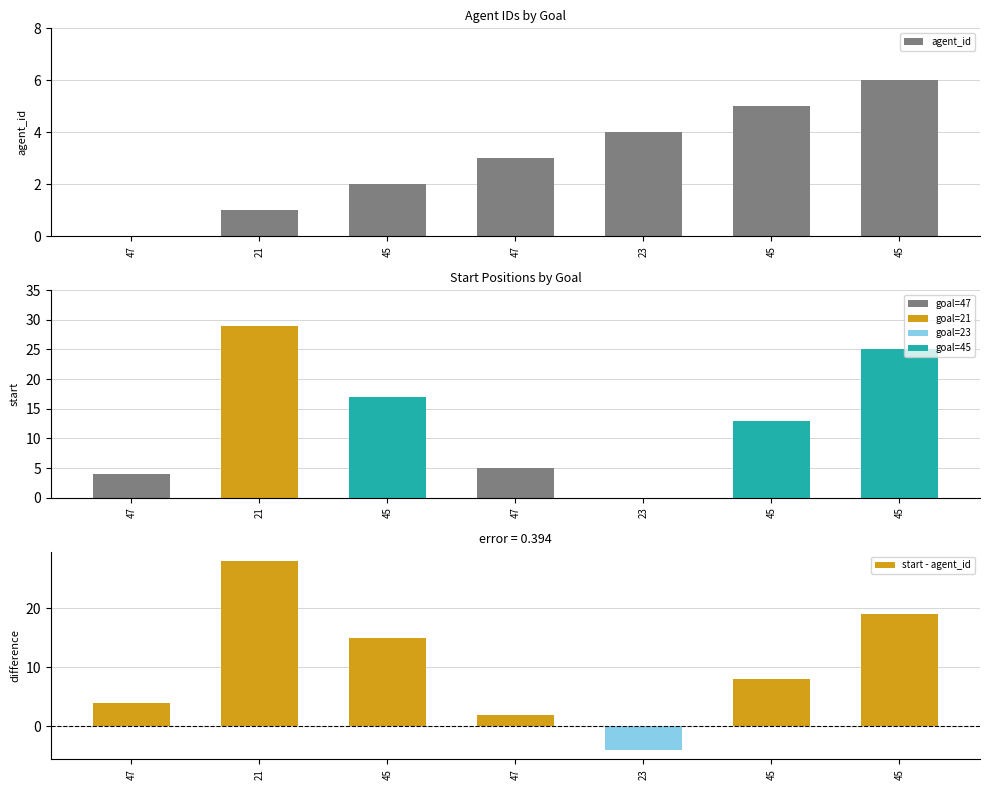

Between 45 and 45, which series saw the biggest shift?

start